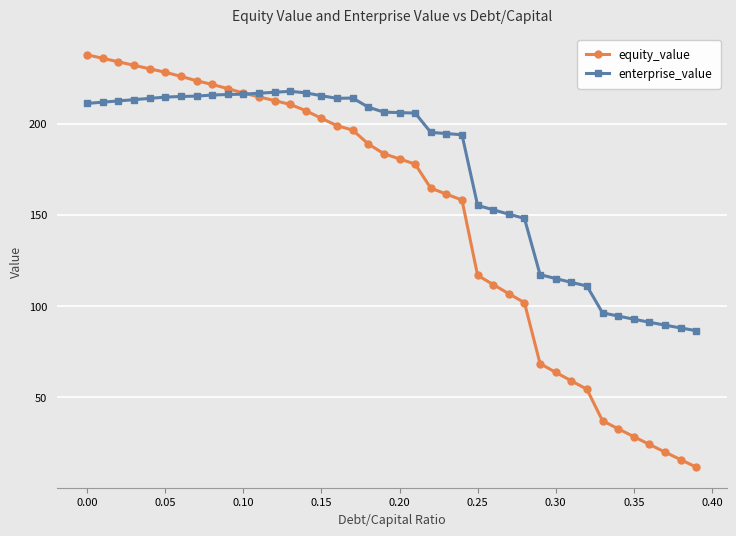

What is the smallest value displayed?

11.8